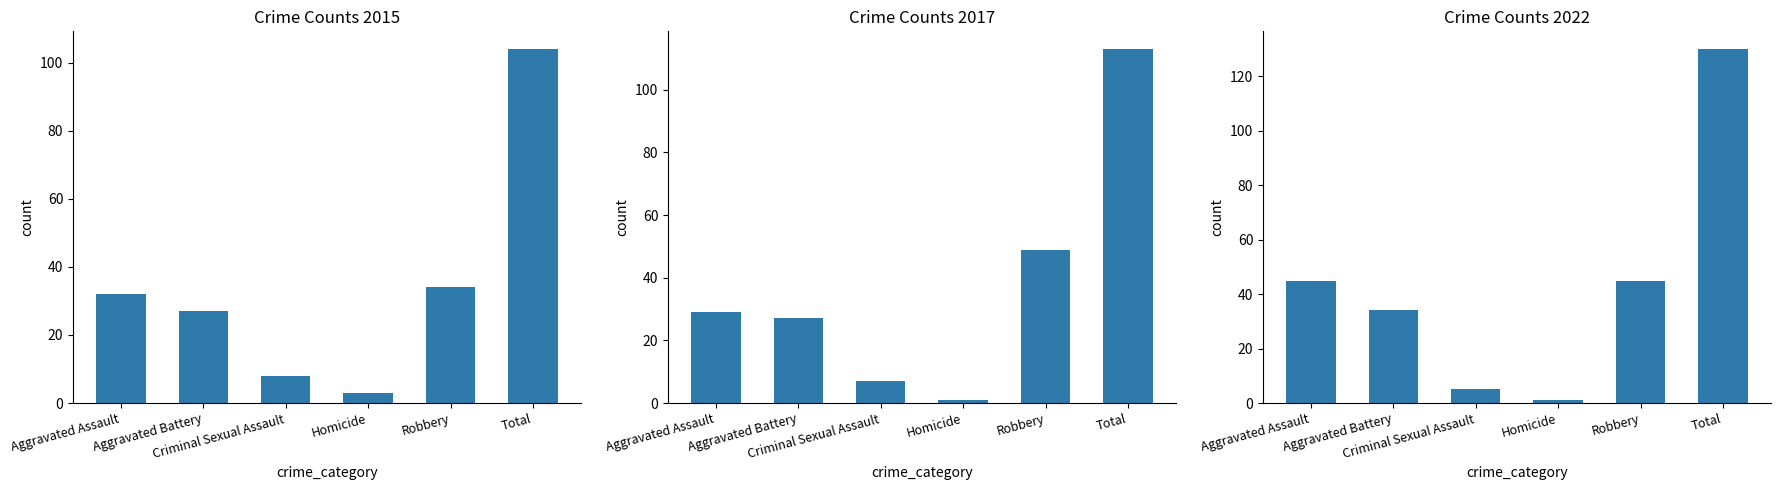

Reading left to right, what are all the values shown in this chart?

2015: Aggravated Assault=32	Aggravated Battery=27	Criminal Sexual Assault=8	Homicide=3	Robbery=34	Total=104
2017: Aggravated Assault=29	Aggravated Battery=27	Criminal Sexual Assault=7	Homicide=1	Robbery=49	Total=113
2021: Aggravated Assault=45	Aggravated Battery=34	Criminal Sexual Assault=5	Homicide=1	Robbery=45	Total=130